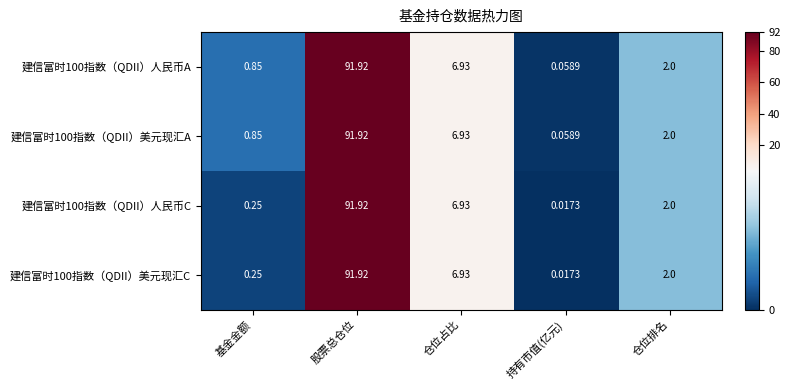

At which label does 建信富时100指数（QDII）人民币A first exceed 2?

股票总仓位